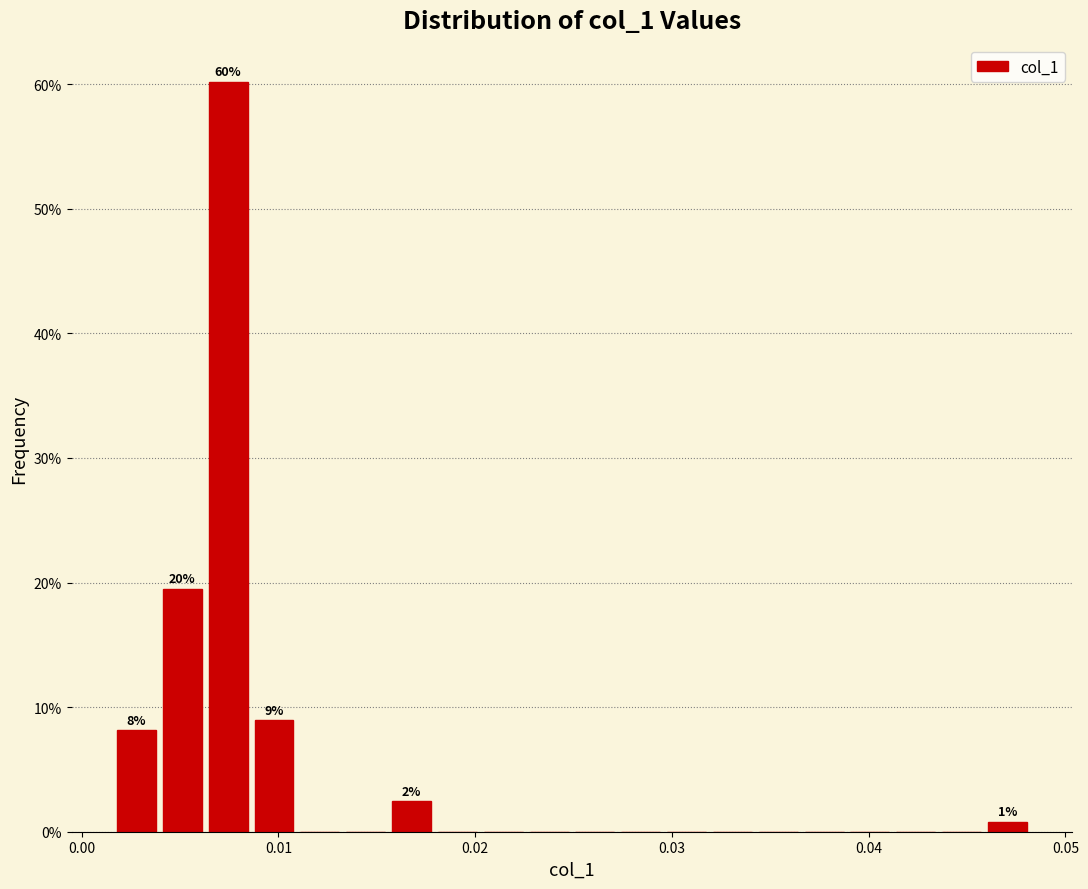

Around what value on the x-axis is the tallest bar? Give the approximate position of its centre, as read against the axis.

0.007